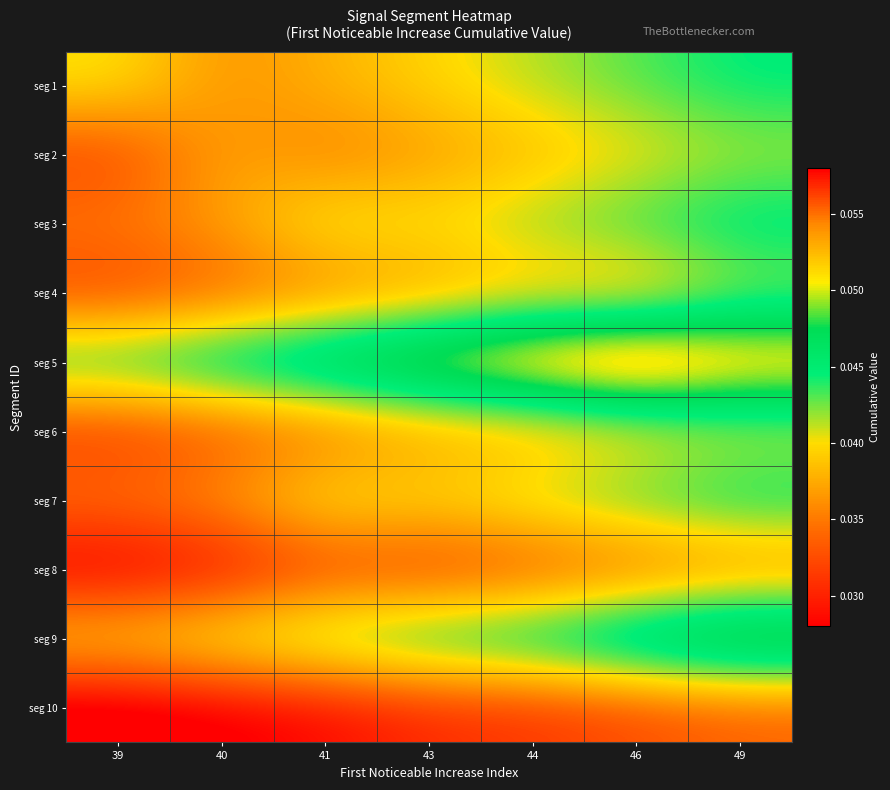

At which category does the chart reach its minimum across all series?

39